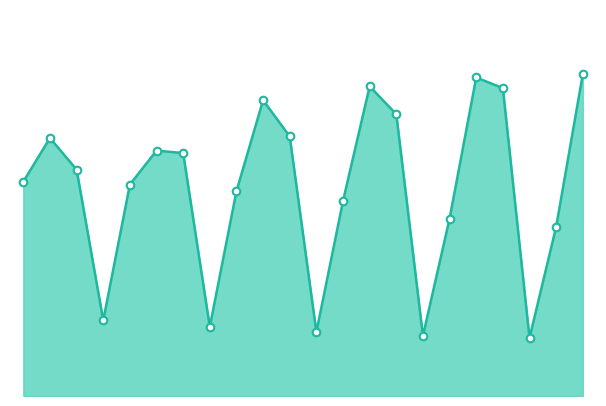

Does the chart have visible grid lines?

No